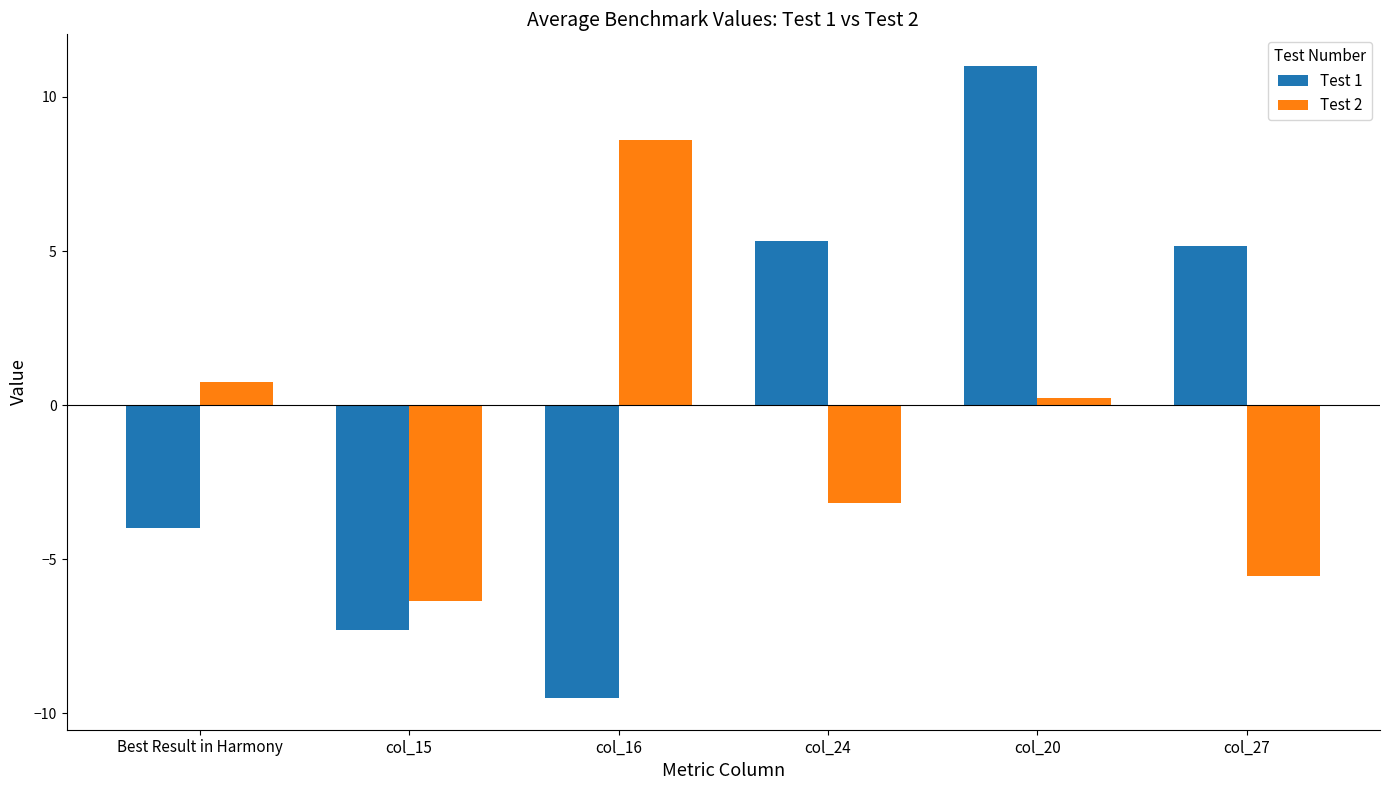

Which series changed the most between col_20 and col_27?

Test 1